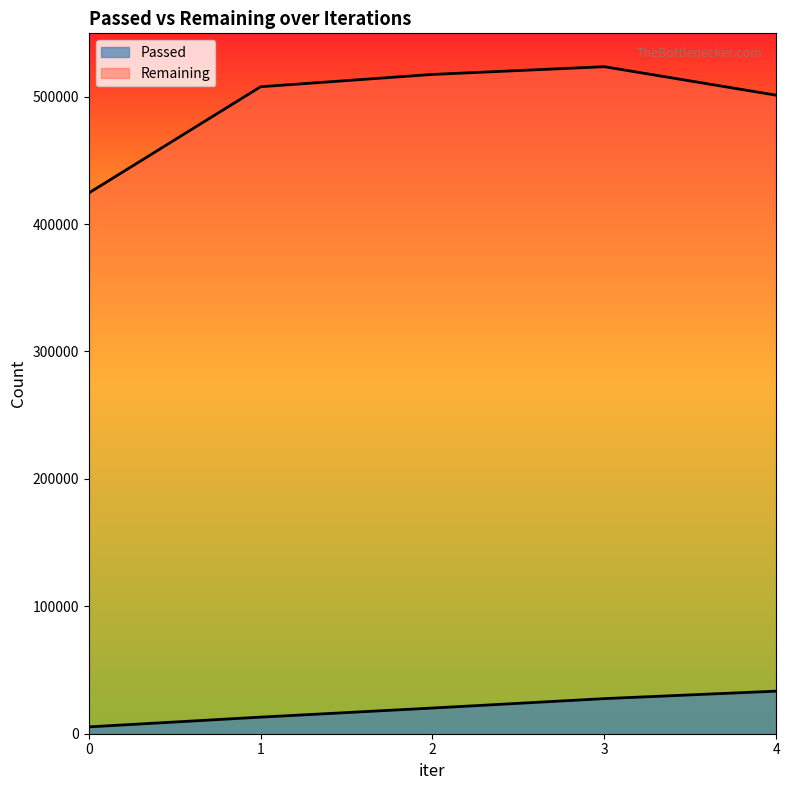

True or false: Passed has more than 1 points higher than both neighbors.

False